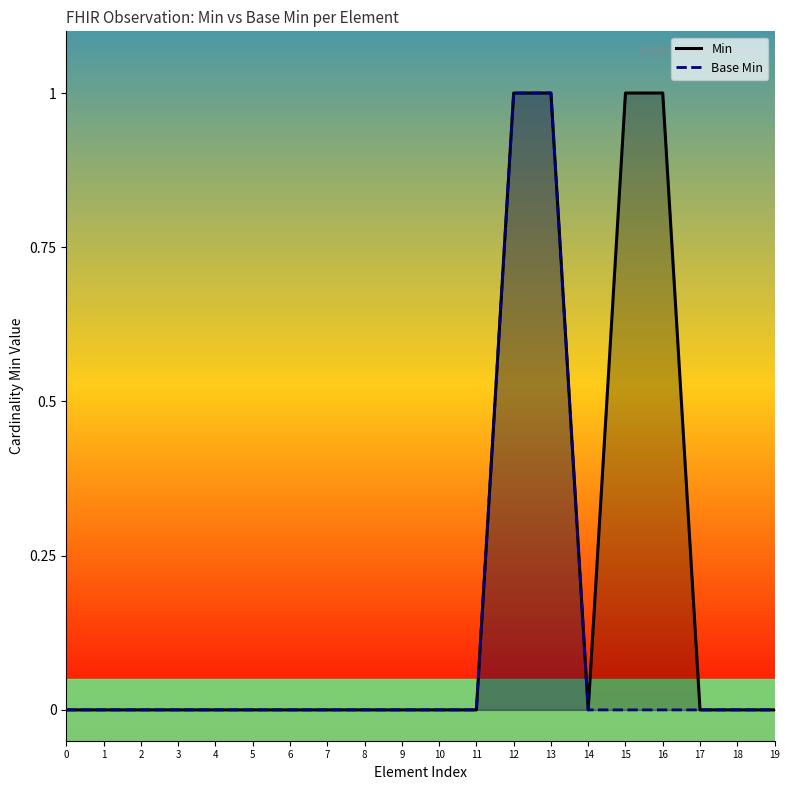

True or false: Base Min has more than 2 interior local peaks.

False